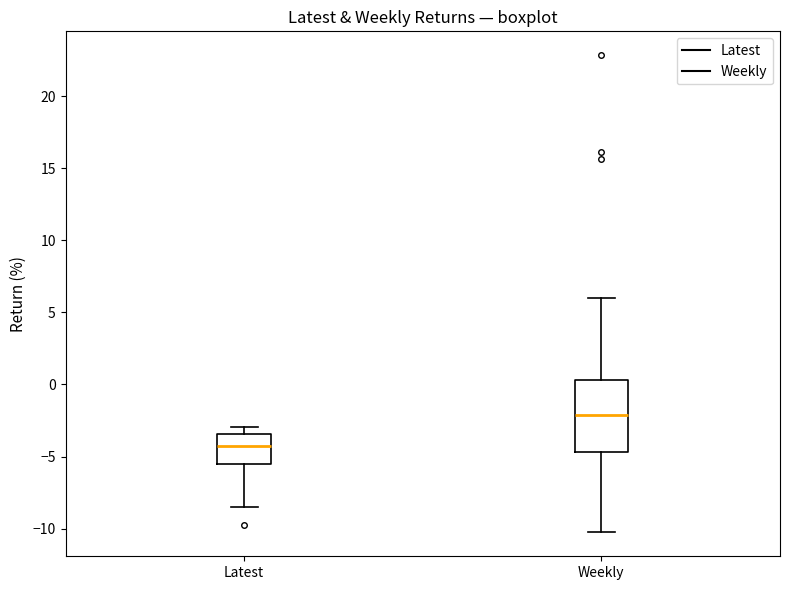

Which box is the tallest, from its lower edge to its upper edge?

Weekly